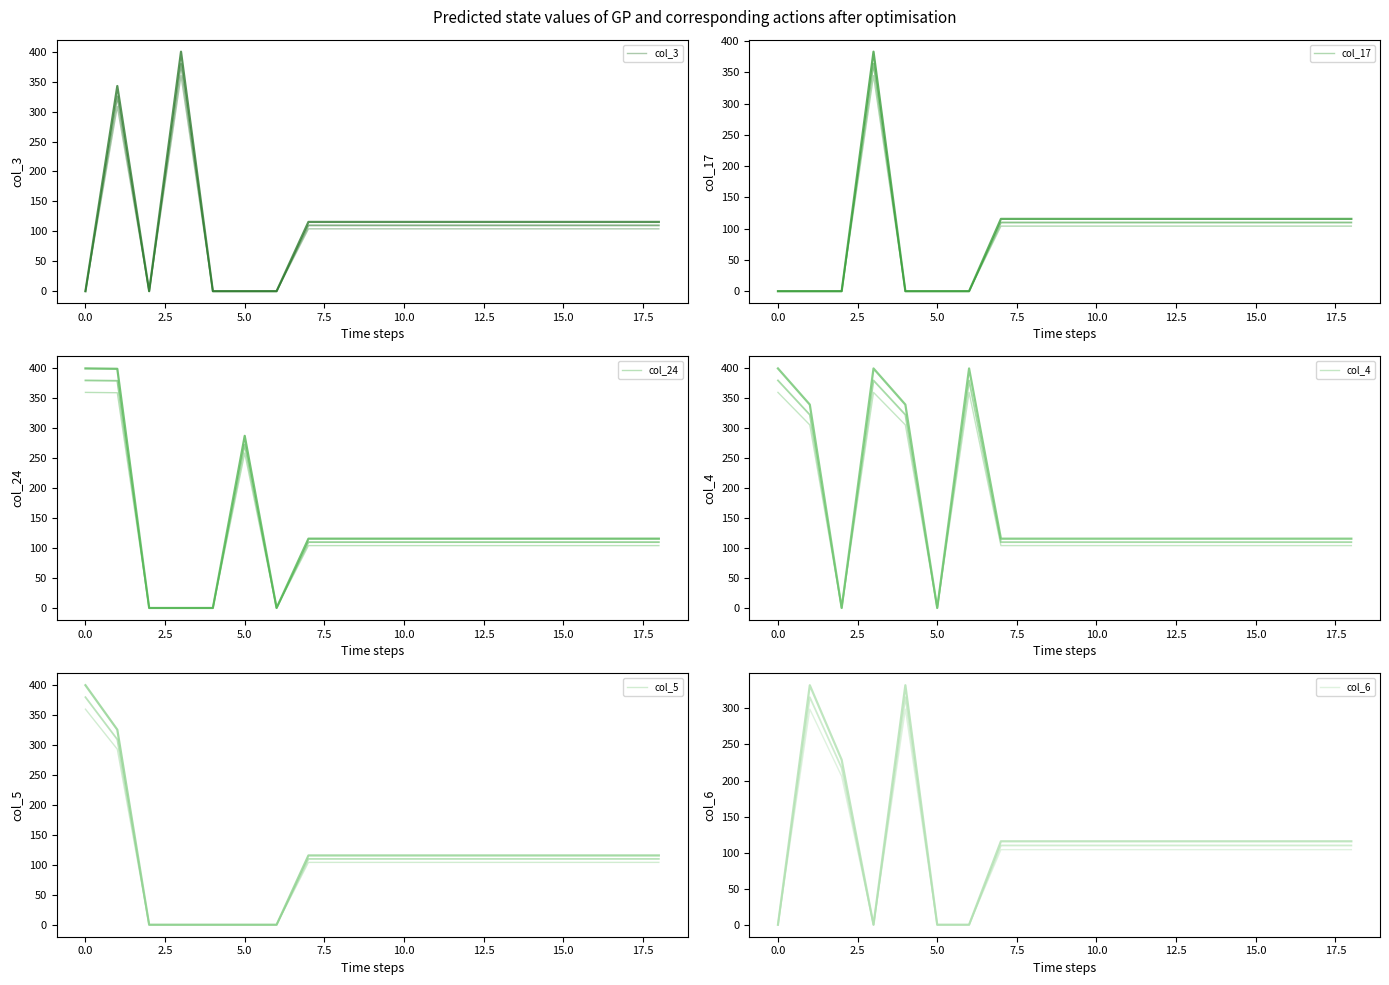

Count the number of data series in this chart.

6